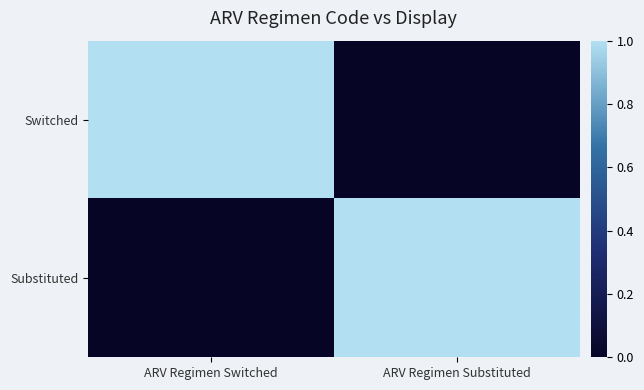

Reading left to right, extract all data points from this chart.

Switched: ARV Regimen Switched=1	ARV Regimen Substituted=0
Substituted: ARV Regimen Switched=0	ARV Regimen Substituted=1